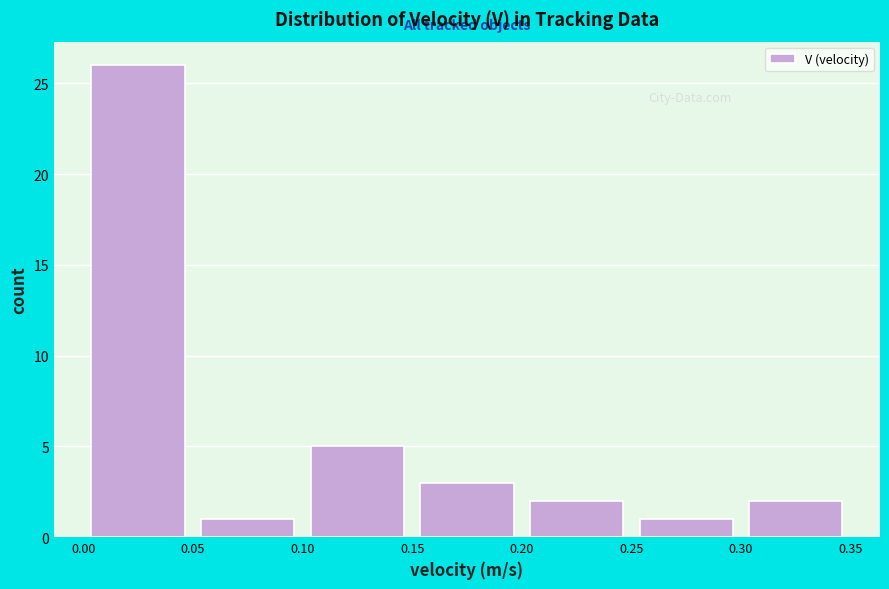

Reading left to right, list every bar in this chart as the range it spans on the x-axis followed by its height. The values are not printed on the chart, so give them approximately, as read against the axis.

0.00 to 0.05: 26
0.05 to 0.10: 1
0.10 to 0.15: 5
0.15 to 0.20: 3
0.20 to 0.25: 2
0.25 to 0.30: 1
0.30 to 0.35: 2